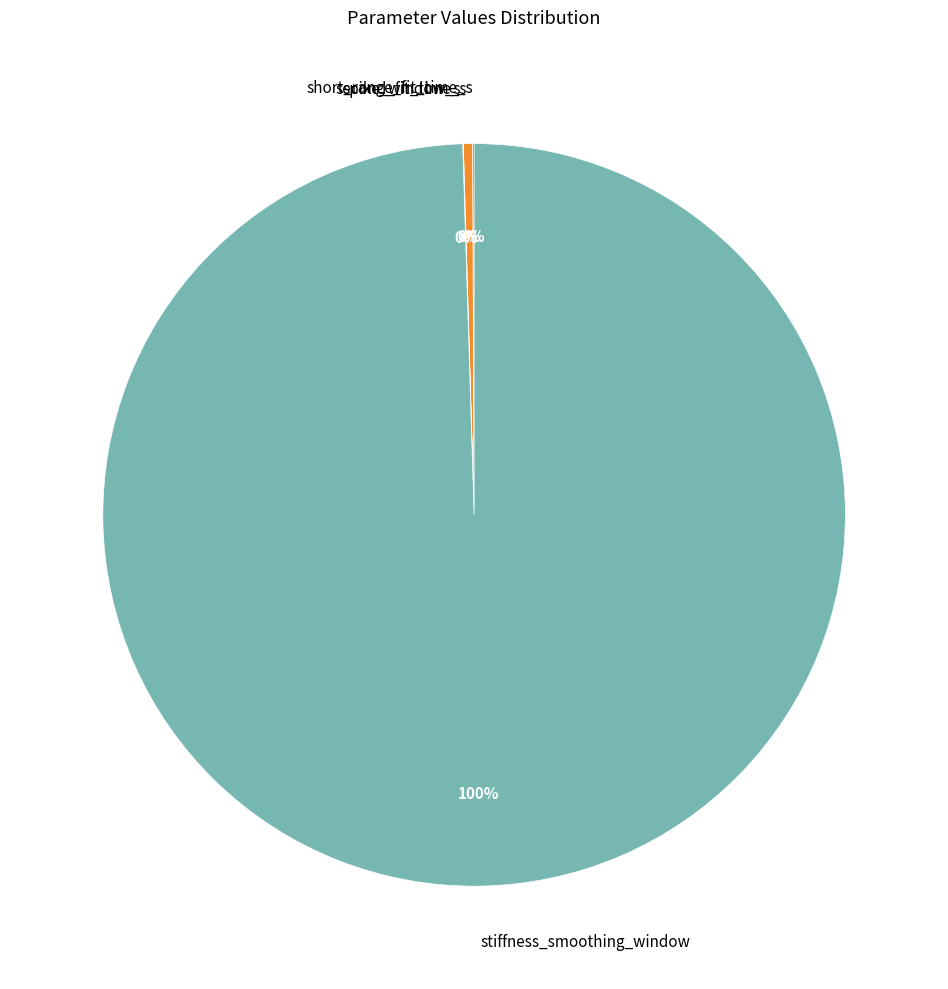

What is the majority slice?

stiffness_smoothing_window